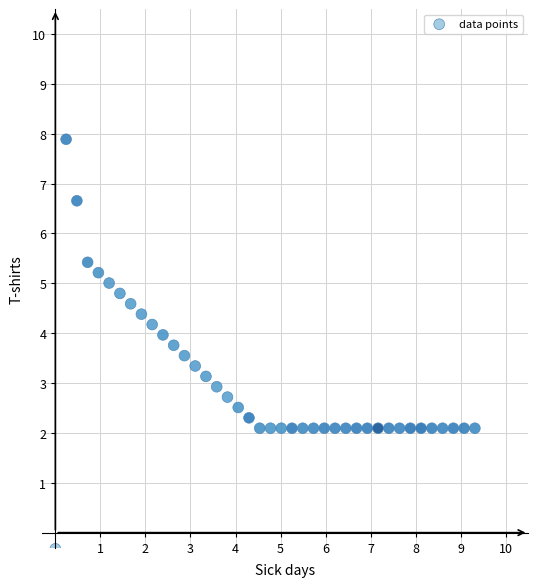

What is the range of X values (max minus min)?

9.3